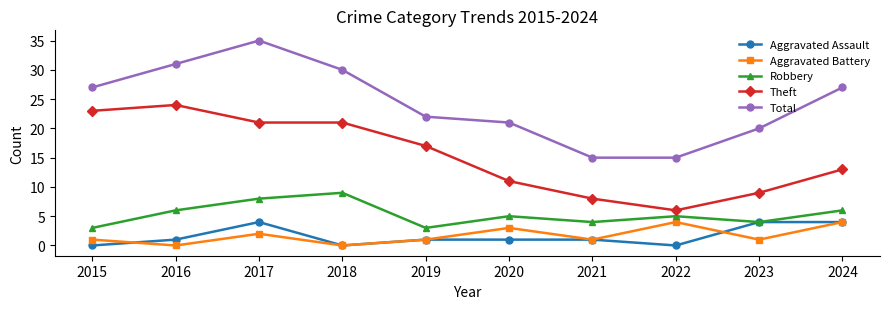

The value of Aggravated Assault at 2024 is 4. True or false?

True